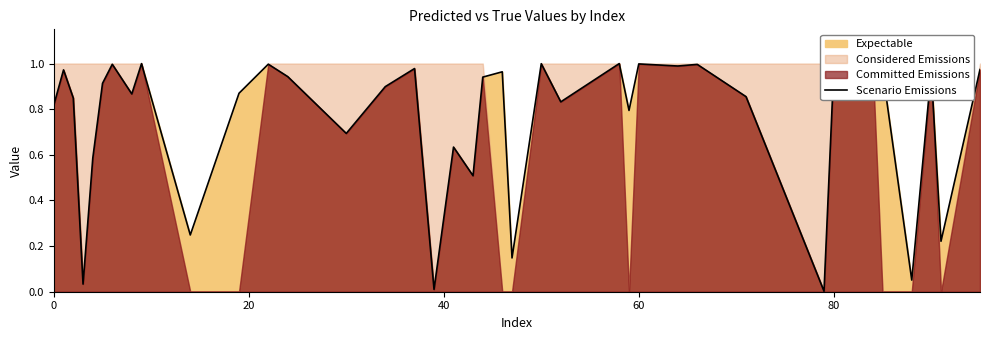

What is the greatest value displayed?

1.0